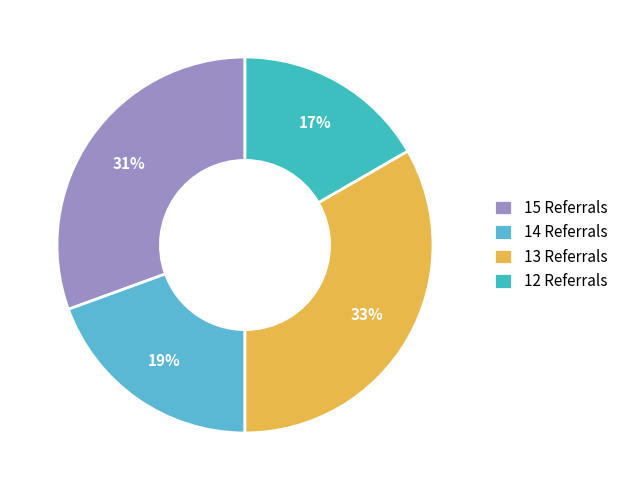

Rank the categories by value from lowest to highest.

12 Referrals, 14 Referrals, 15 Referrals, 13 Referrals